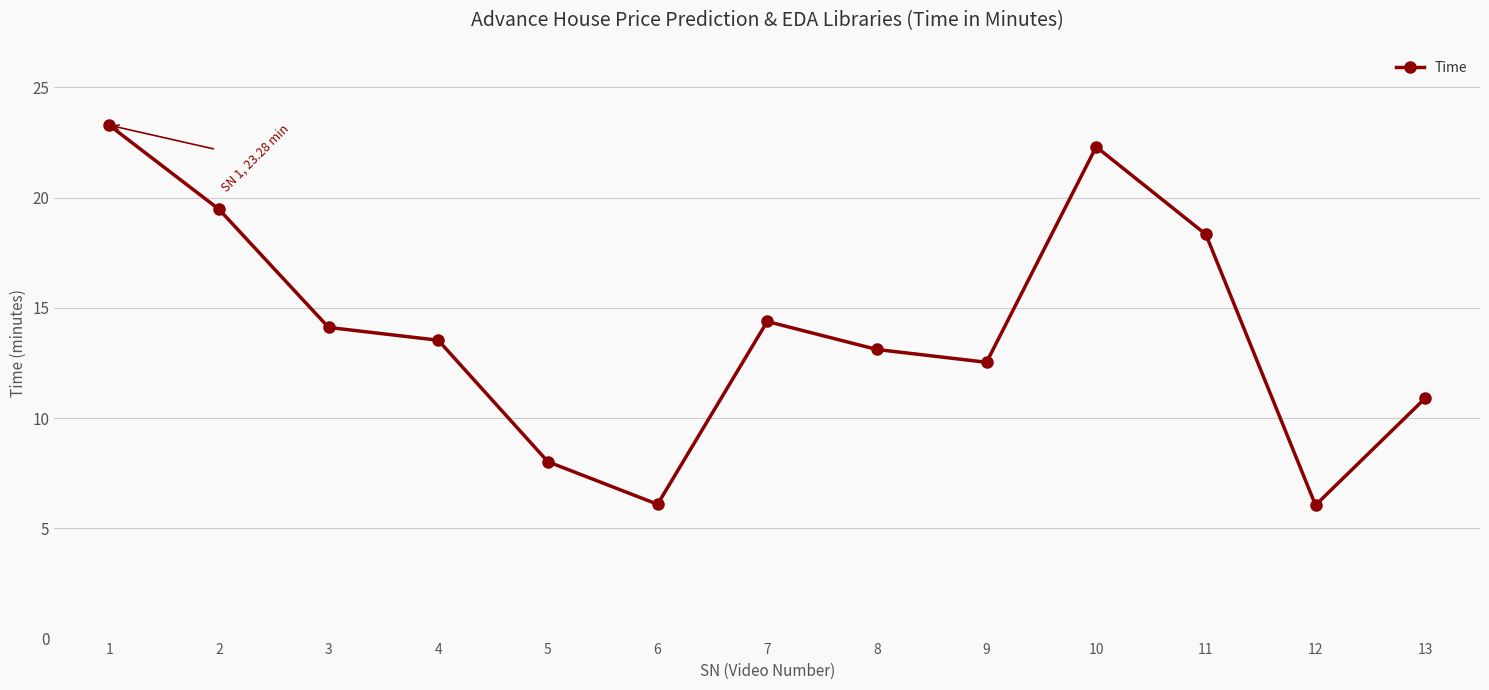

What is the difference between the values at 1 and 12?

17.2